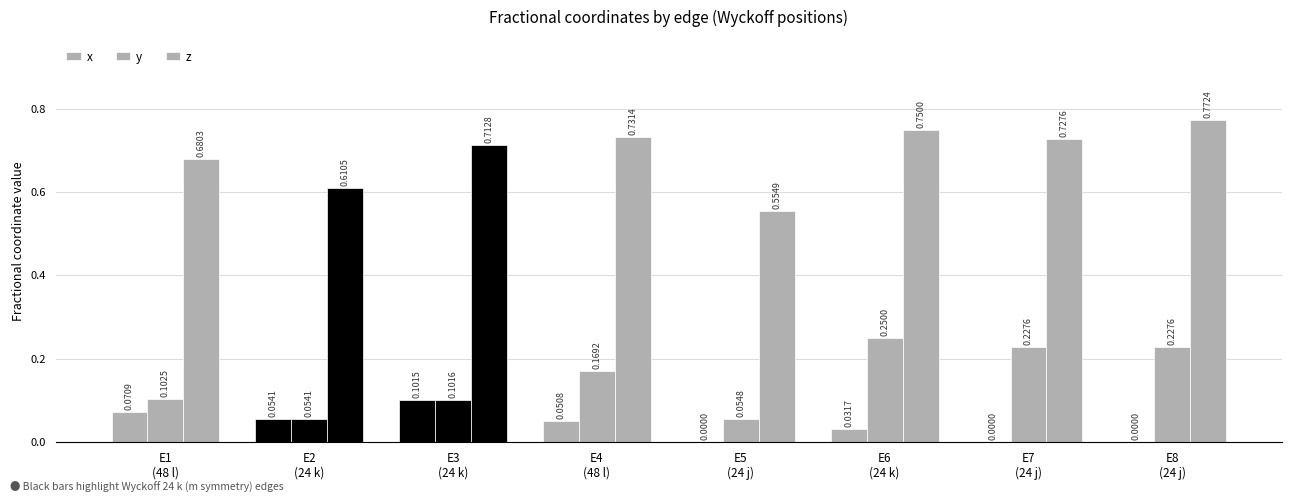

How many values in x are above zero?

5